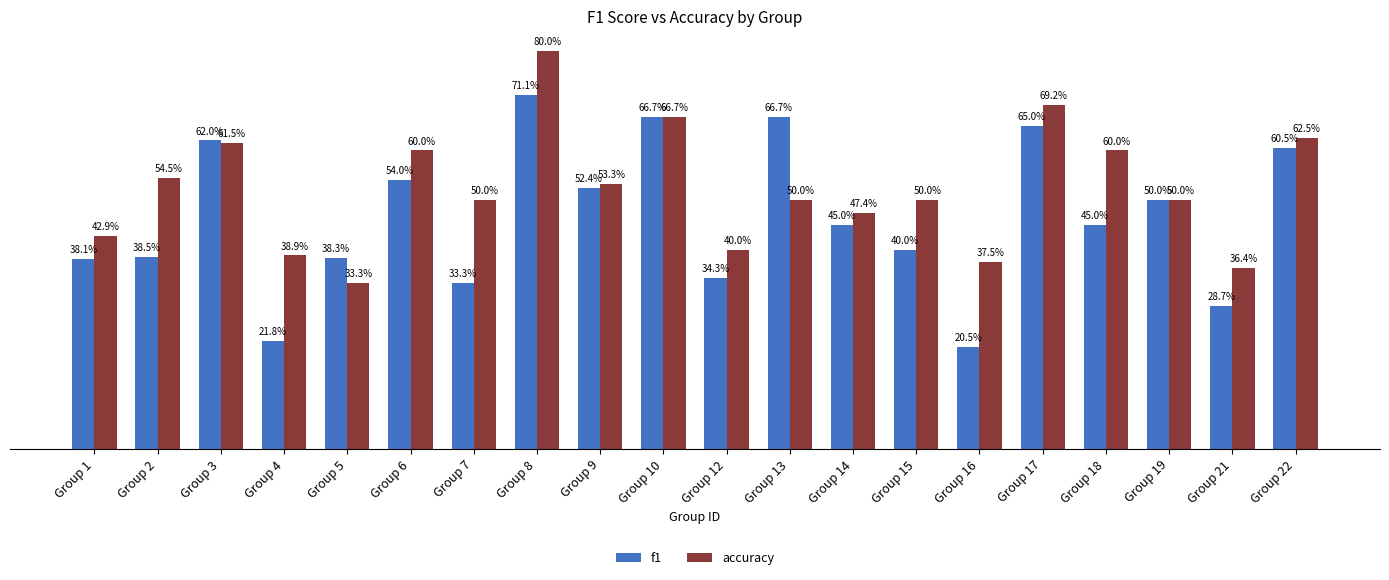

The accuracy series shows 0.7 at Group 10. True or false?

True